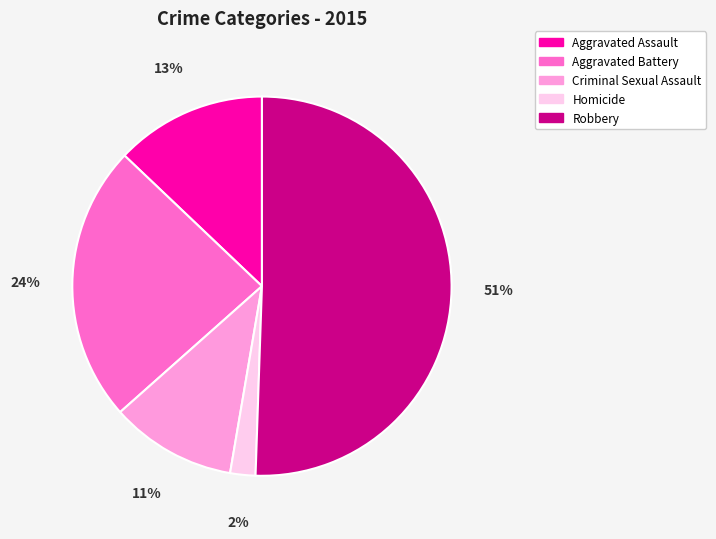

Which slice represents more than half of the pie?

Robbery